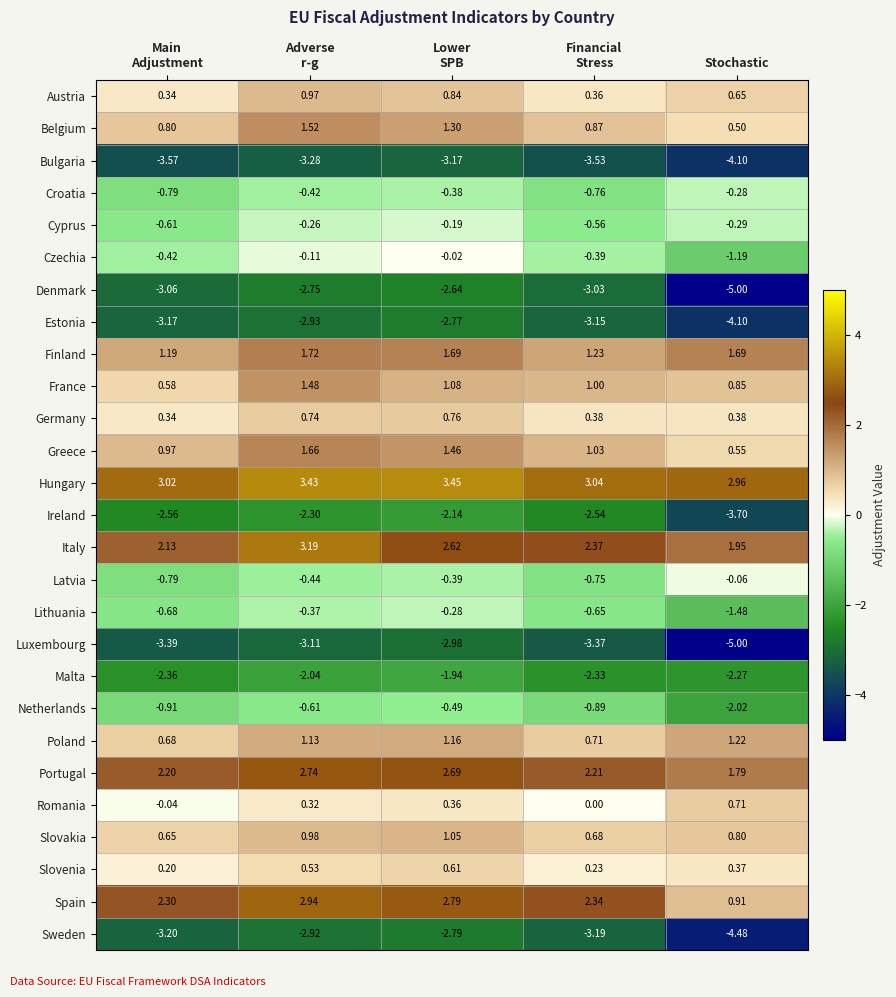

At which category is the sum across all series the highest?

Adverse
r-g